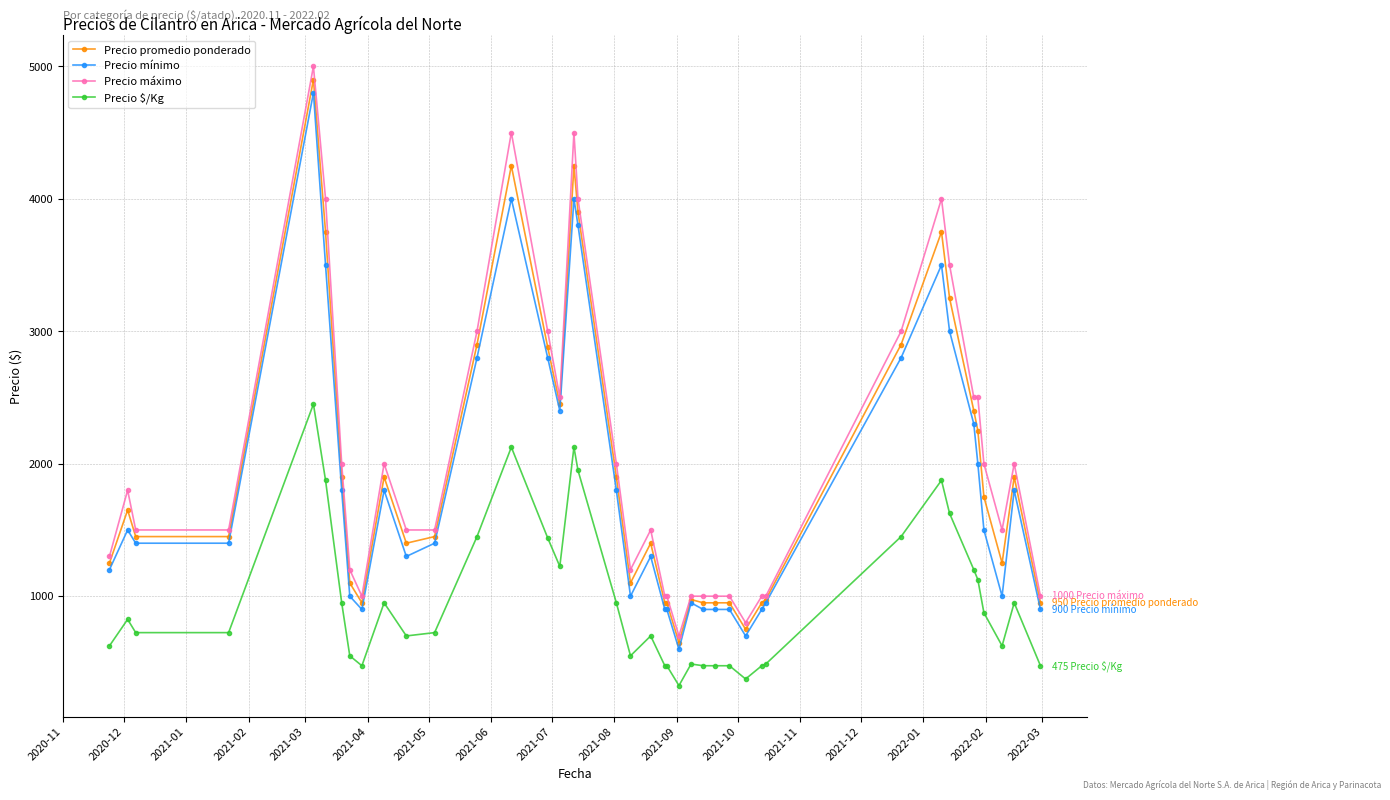

How many values in the Precio promedio ponderado series are below 1450?

18